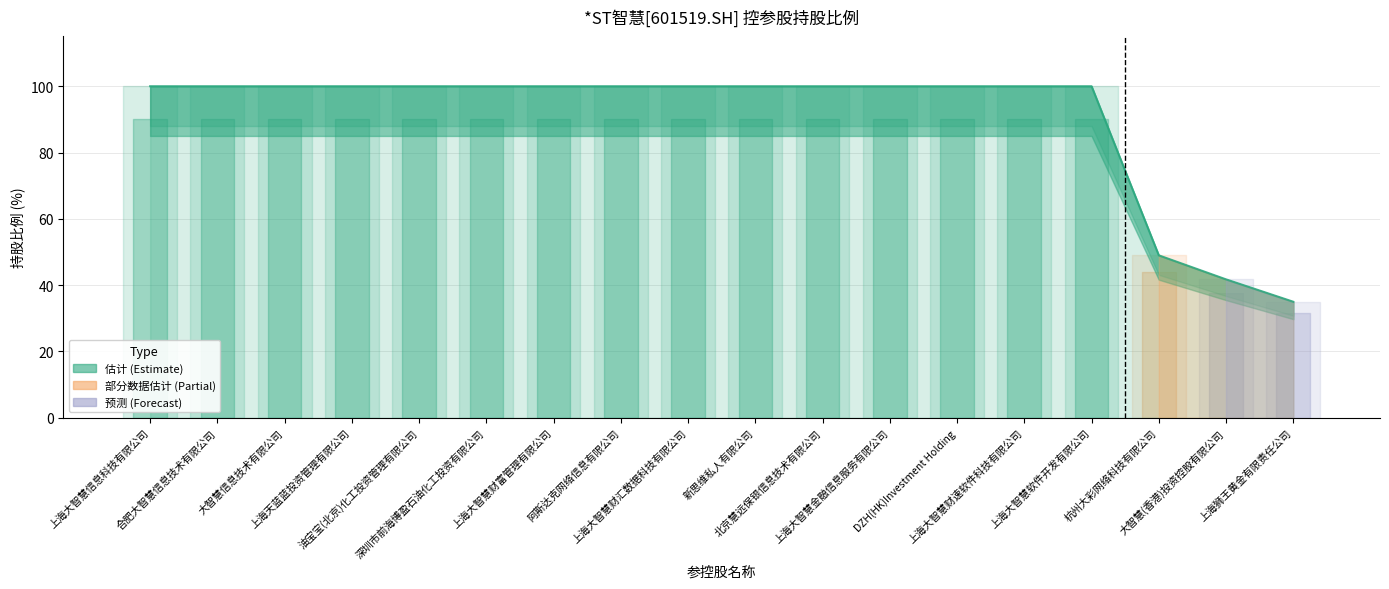

What is the greatest value displayed?

100.0